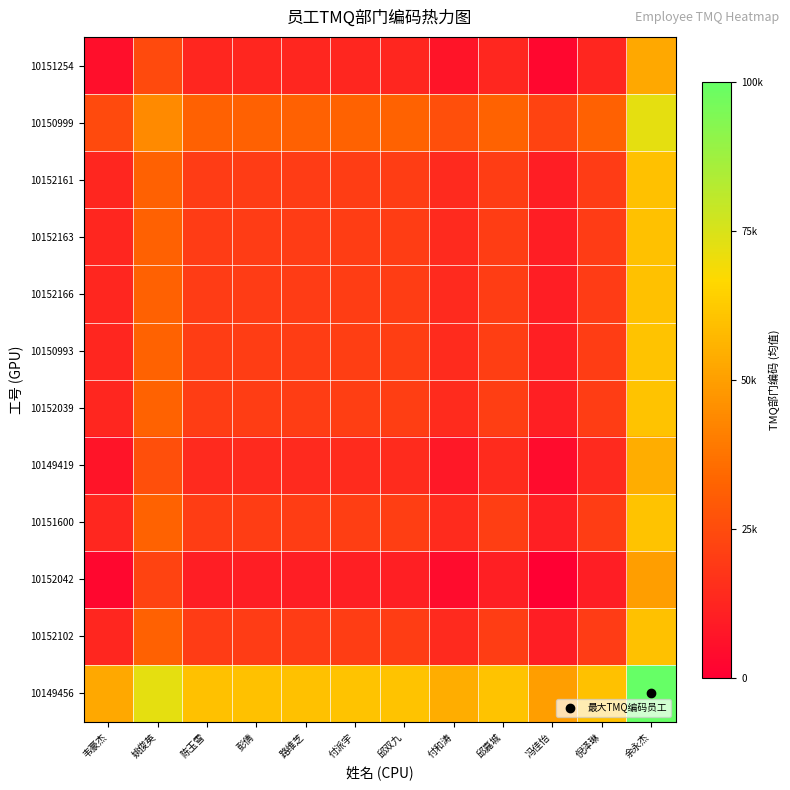

Reading left to right, list all the values displayed in this chart.

10151254: 韦豪杰=5279.0	姚俊英=24518.3	陈玉雪=12535.1	彭倩=12535.1	路维芝=12535.1	付派宇=12856.3	邱双九=12866.3	付和涛=6654.0	邱嘉城=12906.5	冯佳怡=2639.5	倪泽琳=12505.0	余永杰=52639.5
10150999: 韦豪杰=24518.3	姚俊英=43757.5	陈玉雪=31774.4	彭倩=31774.4	路维芝=31774.4	付派宇=32095.5	邱双九=32105.6	付和涛=25893.2	邱嘉城=32145.7	冯佳怡=21878.8	倪泽琳=31744.3	余永杰=71878.8
10152161: 韦豪杰=12535.1	姚俊英=31774.4	陈玉雪=19791.2	彭倩=19791.2	路维芝=19791.2	付派宇=20112.4	邱双九=20122.4	付和涛=13910.1	邱嘉城=20162.6	冯佳怡=9895.6	倪泽琳=19761.1	余永杰=59895.6
10152163: 韦豪杰=12535.1	姚俊英=31774.4	陈玉雪=19791.2	彭倩=19791.2	路维芝=19791.2	付派宇=20112.4	邱双九=20122.4	付和涛=13910.1	邱嘉城=20162.6	冯佳怡=9895.6	倪泽琳=19761.1	余永杰=59895.6
10152166: 韦豪杰=12535.1	姚俊英=31774.4	陈玉雪=19791.2	彭倩=19791.2	路维芝=19791.2	付派宇=20112.4	邱双九=20122.4	付和涛=13910.1	邱嘉城=20162.6	冯佳怡=9895.6	倪泽琳=19761.1	余永杰=59895.6
10150993: 韦豪杰=12856.3	姚俊英=32095.5	陈玉雪=20112.4	彭倩=20112.4	路维芝=20112.4	付派宇=20433.6	邱双九=20443.6	付和涛=14231.2	邱嘉城=20483.7	冯佳怡=10216.8	倪泽琳=20082.3	余永杰=60216.8
10152039: 韦豪杰=12866.3	姚俊英=32105.6	陈玉雪=20122.4	彭倩=20122.4	路维芝=20122.4	付派宇=20443.6	邱双九=20453.6	付和涛=14241.3	邱嘉城=20493.8	冯佳怡=10226.8	倪泽琳=20092.3	余永杰=60226.8
10149419: 韦豪杰=6654.0	姚俊英=25893.2	陈玉雪=13910.1	彭倩=13910.1	路维芝=13910.1	付派宇=14231.2	邱双九=14241.3	付和涛=8028.9	邱嘉城=14281.4	冯佳怡=4014.5	倪泽琳=13880.0	余永杰=54014.5
10151600: 韦豪杰=12906.5	姚俊英=32145.7	陈玉雪=20162.6	彭倩=20162.6	路维芝=20162.6	付派宇=20483.7	邱双九=20493.8	付和涛=14281.4	邱嘉城=20533.9	冯佳怡=10267.0	倪泽琳=20132.5	余永杰=60267.0
10152042: 韦豪杰=2639.5	姚俊英=21878.8	陈玉雪=9895.6	彭倩=9895.6	路维芝=9895.6	付派宇=10216.8	邱双九=10226.8	付和涛=4014.5	邱嘉城=10267.0	冯佳怡=0.0	倪泽琳=9865.5	余永杰=50000.0
10152102: 韦豪杰=12505.0	姚俊英=31744.3	陈玉雪=19761.1	彭倩=19761.1	路维芝=19761.1	付派宇=20082.3	邱双九=20092.3	付和涛=13880.0	邱嘉城=20132.5	冯佳怡=9865.5	倪泽琳=19731.0	余永杰=59865.5
10149456: 韦豪杰=52639.5	姚俊英=71878.8	陈玉雪=59895.6	彭倩=59895.6	路维芝=59895.6	付派宇=60216.8	邱双九=60226.8	付和涛=54014.5	邱嘉城=60267.0	冯佳怡=50000.0	倪泽琳=59865.5	余永杰=100000.0